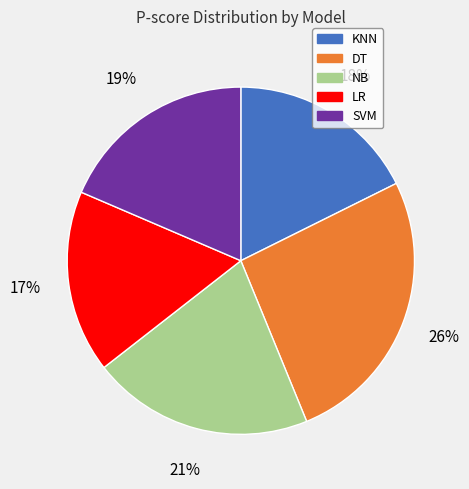

Is the sum of DT and NB greater than half?

No